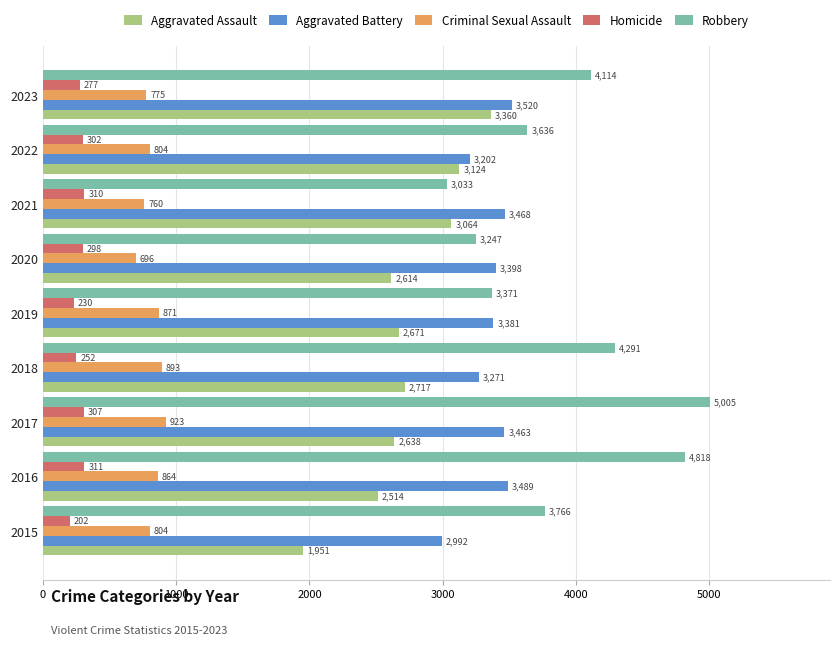

What is the difference between the maximum and second lowest values in the Aggravated Assault series?

846